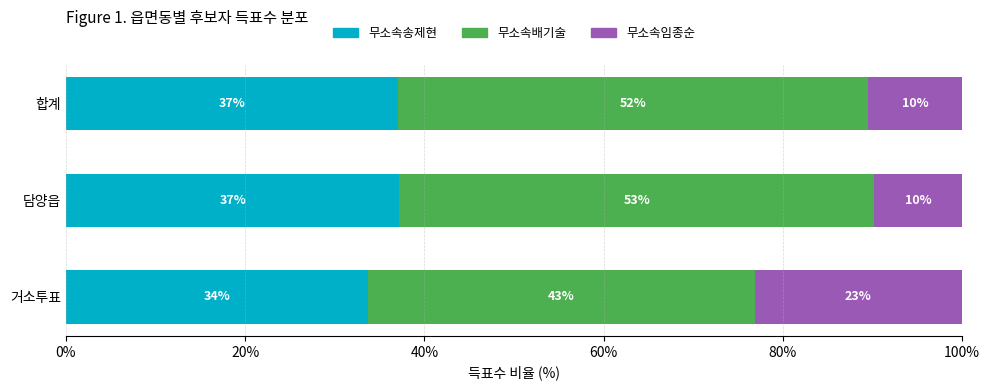

What are all the series names shown in the legend?

무소속송제현, 무소속배기술, 무소속임종순